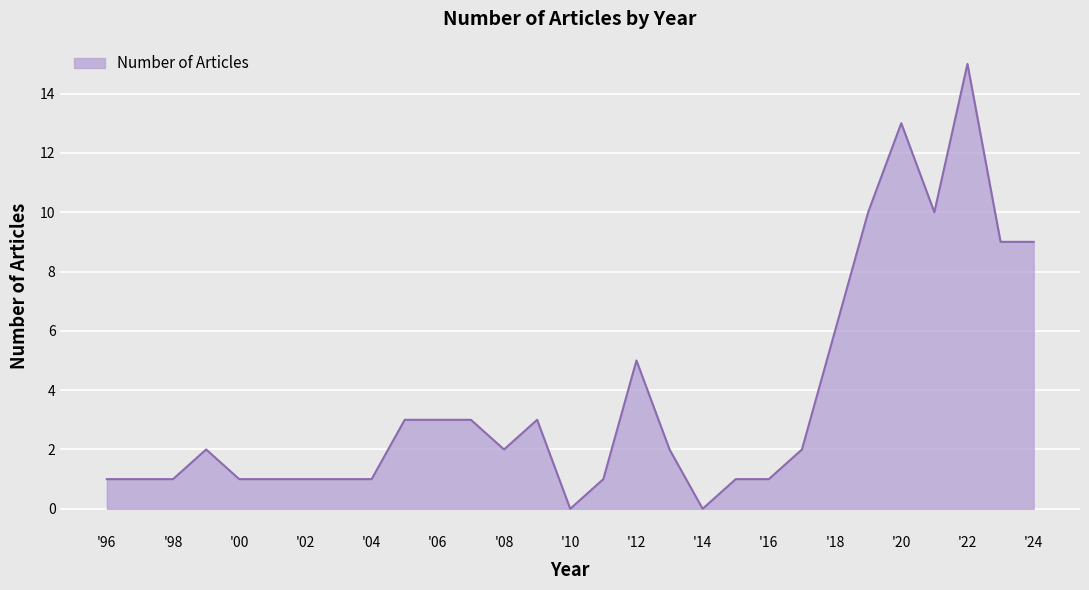

What is the difference between the maximum and minimum values?

15